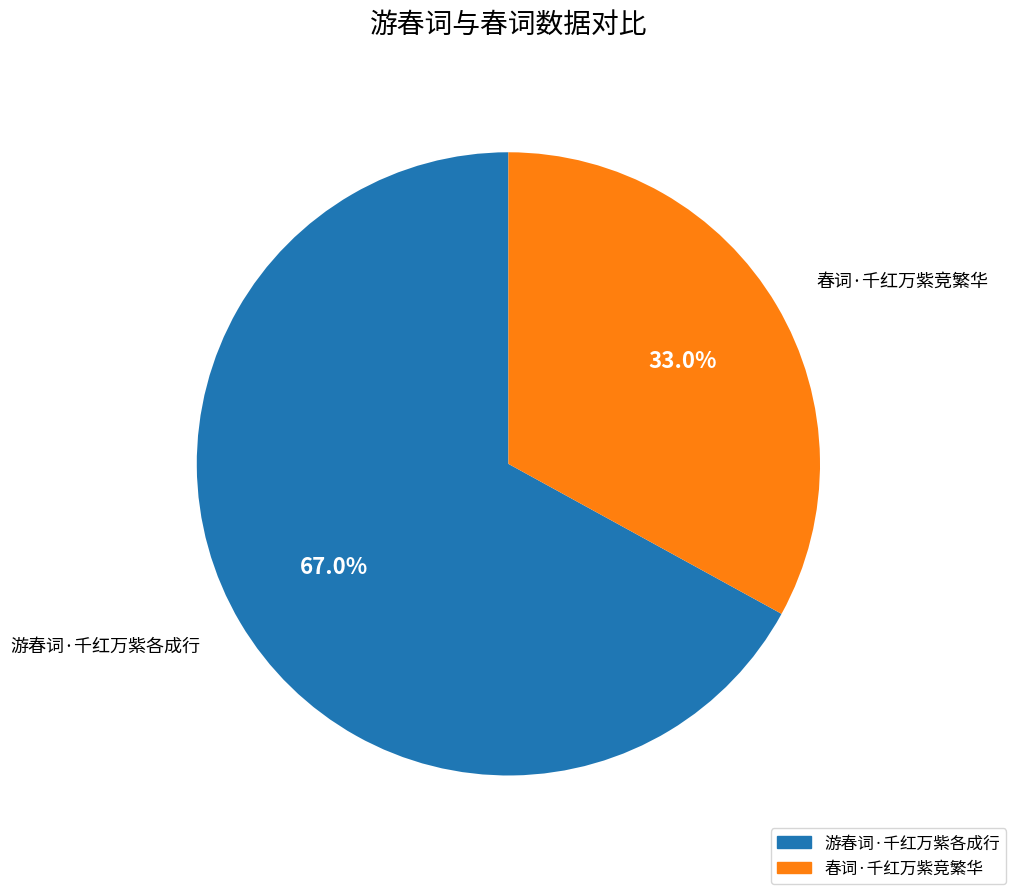

To the nearest percent, what portion does 游春词·千红万紫各成行 represent?

67%